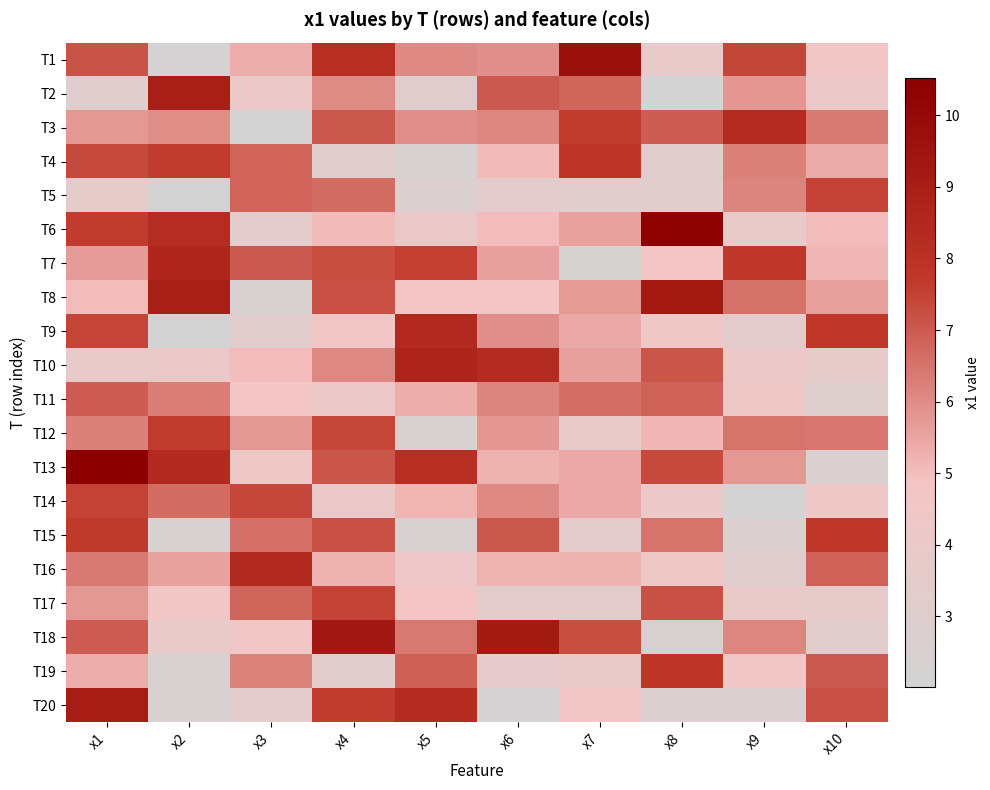

Which series has the widest spread of values?

T13